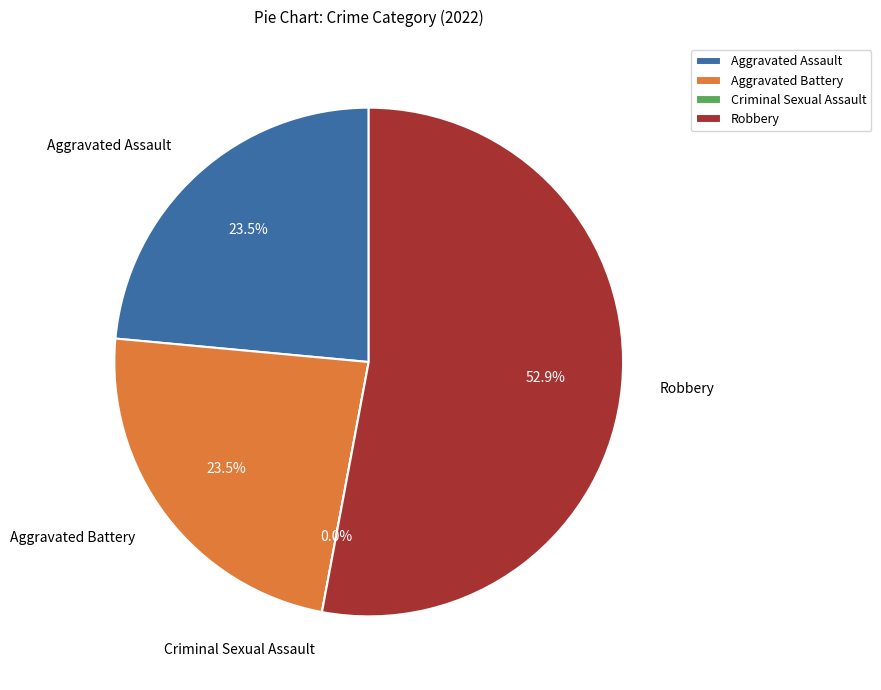

To the nearest percent, what is the average slice percentage?

25%